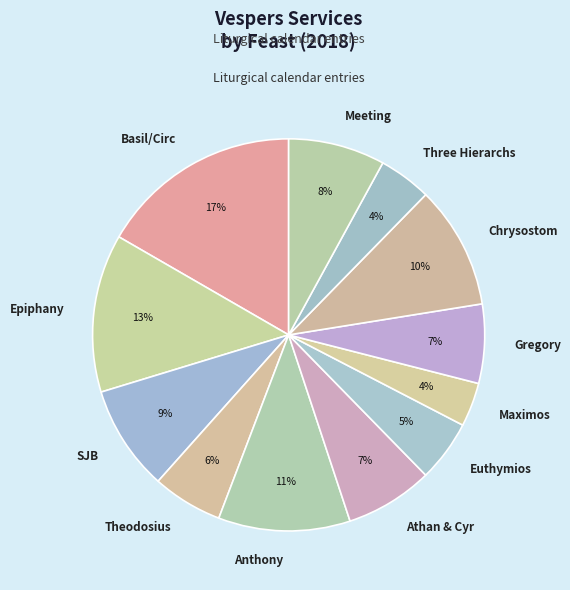

True or false: Meeting accounts for 1% of the total.

False